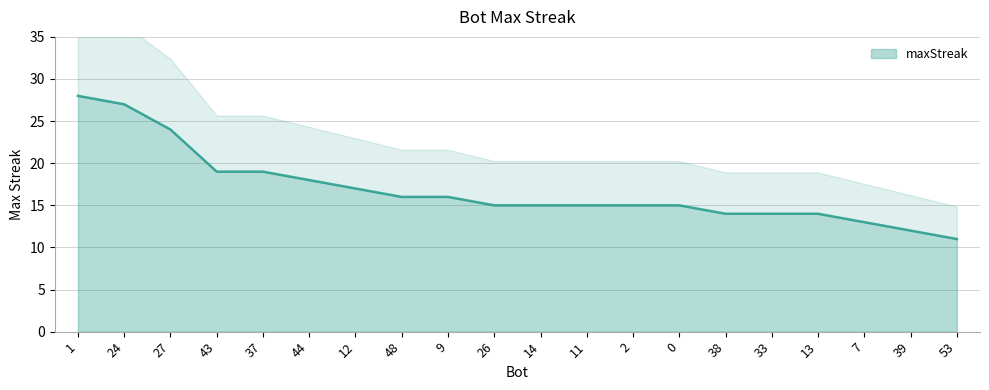

What is the difference between the maximum and minimum values?

17